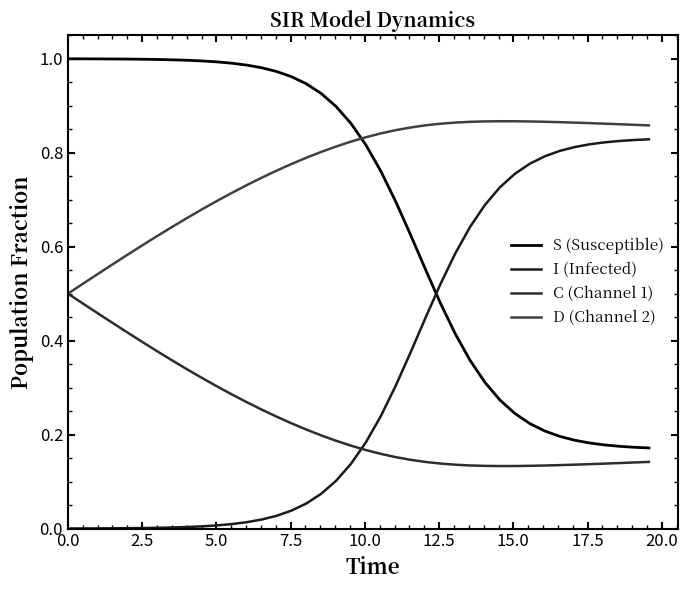

Does the chart have visible grid lines?

No